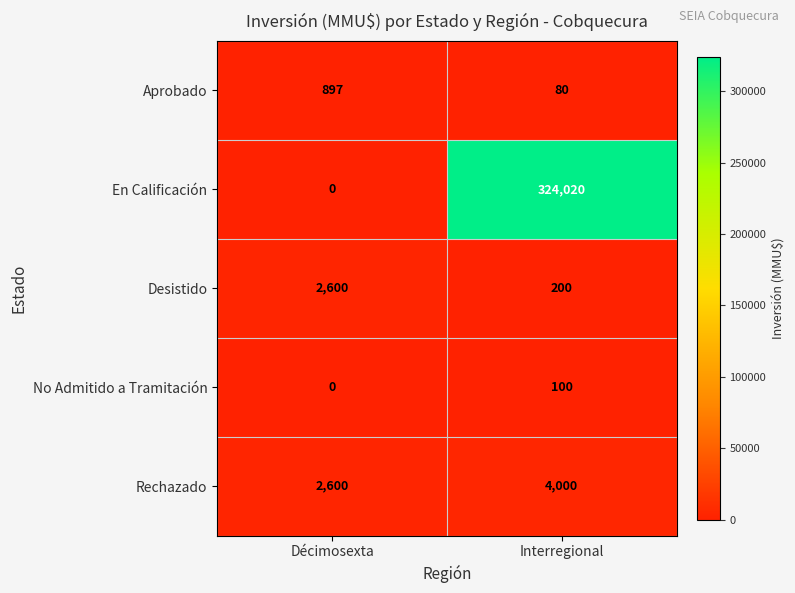

Is it true that Desistido equals 1006 at Décimosexta?

False